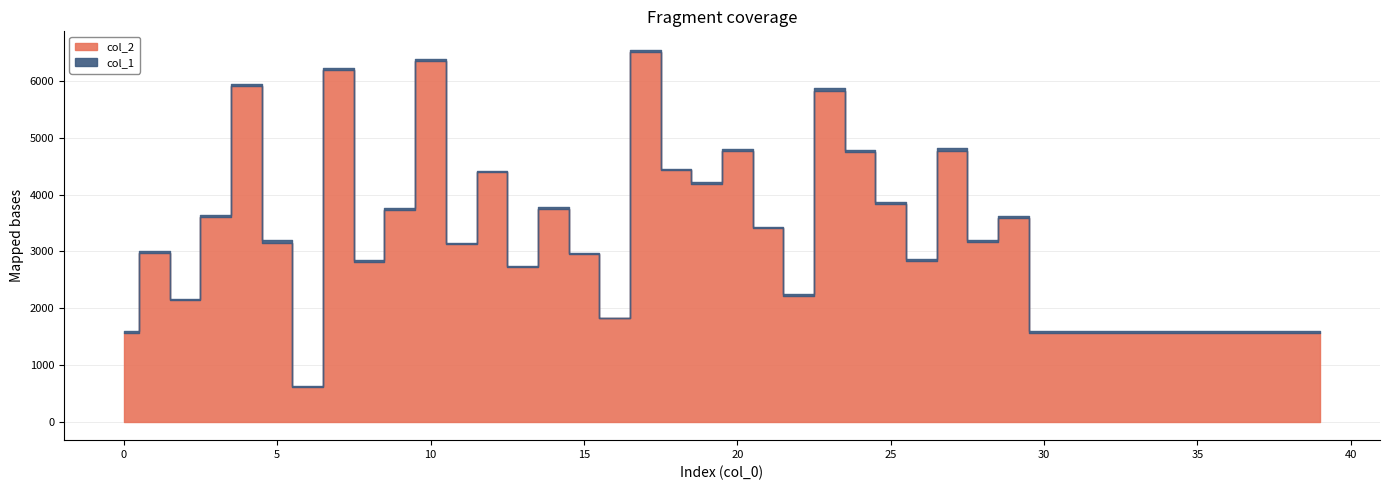

How many distinct data groups are displayed?

2